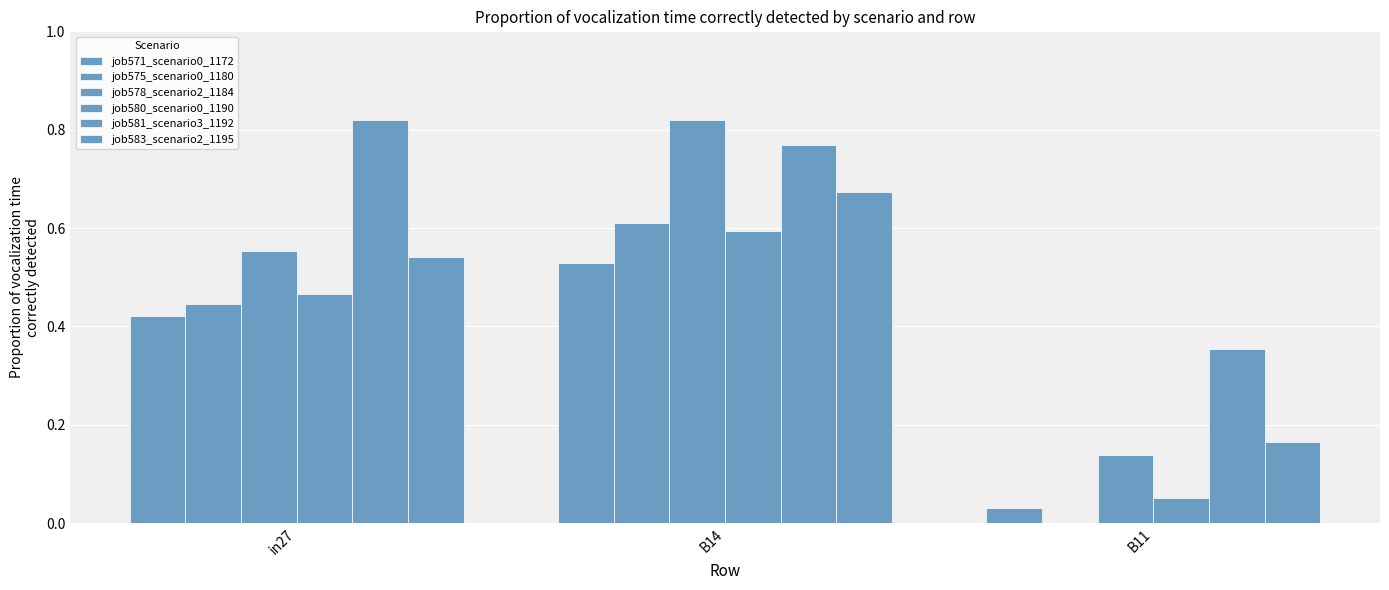

Reading left to right, list all the values displayed in this chart.

job571_scenario0_1172: 0.4	0.5	0.0
job575_scenario0_1180: 0.4	0.6	0.0
job578_scenario2_1184: 0.6	0.8	0.1
job580_scenario0_1190: 0.5	0.6	0.1
job581_scenario3_1192: 0.8	0.8	0.4
job583_scenario2_1195: 0.5	0.7	0.2